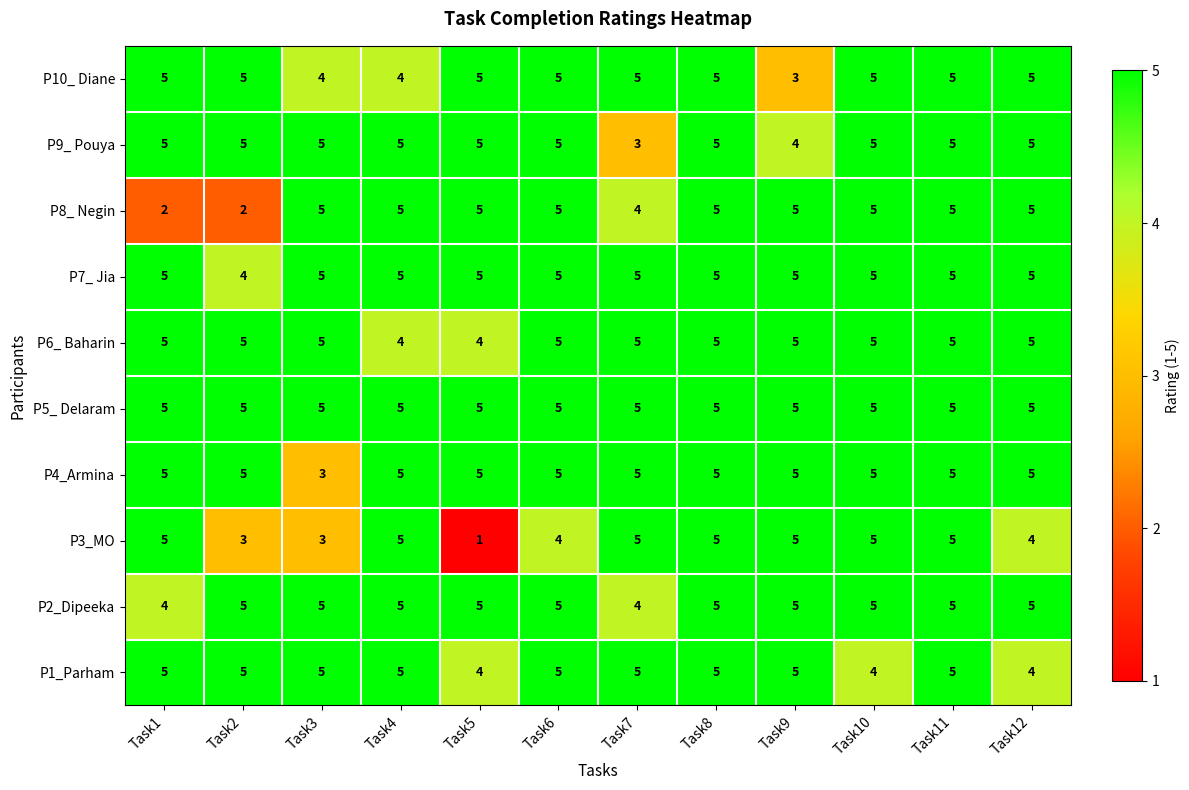

What is the minimum value shown in the chart?

1